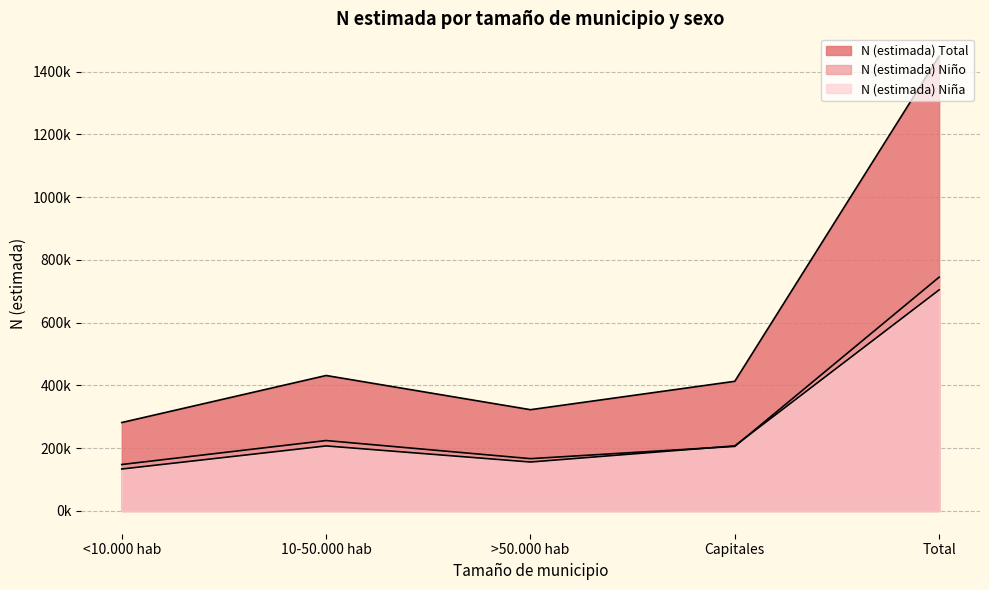

What is the sum of the N (estimada) Total values at 10-50.000 hab and <10.000 hab?

713389